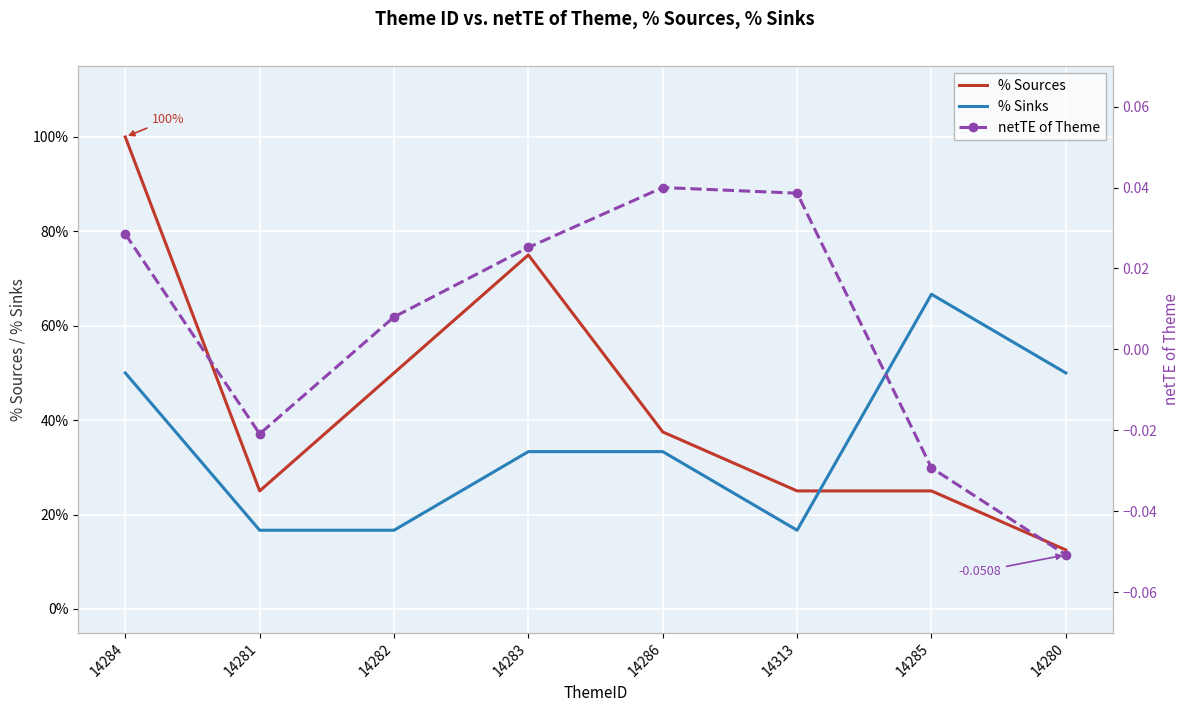

What is the label of the 8th point from the right?

14284